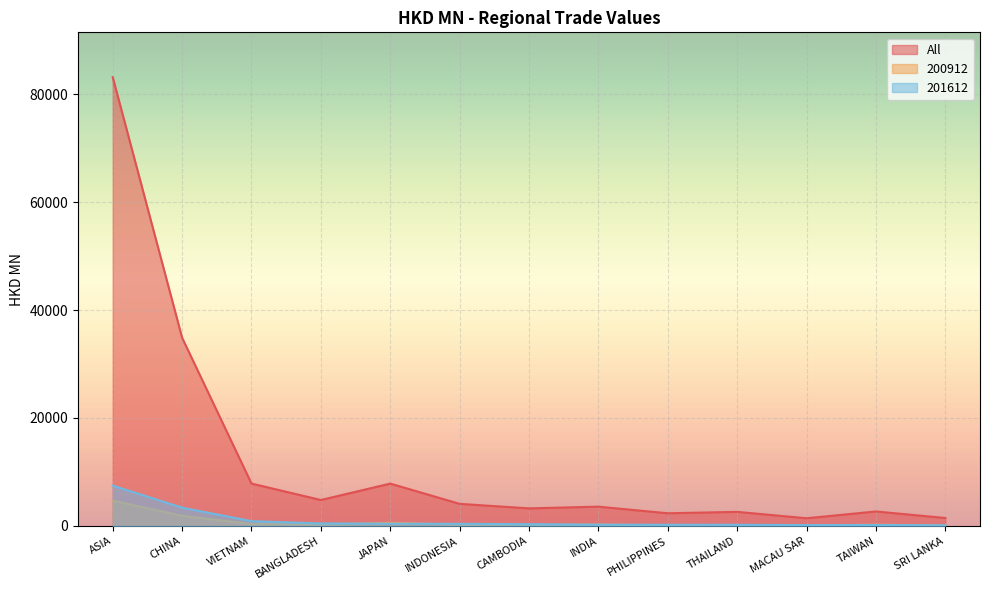

True or false: 200912 and All cross at least once.

False